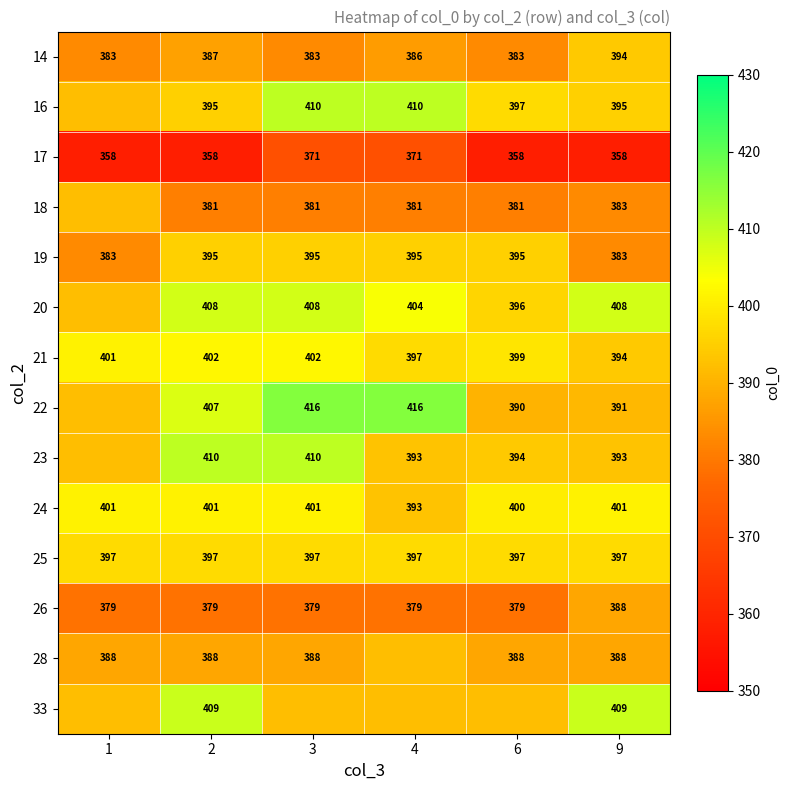

How many data points does each series have?

6